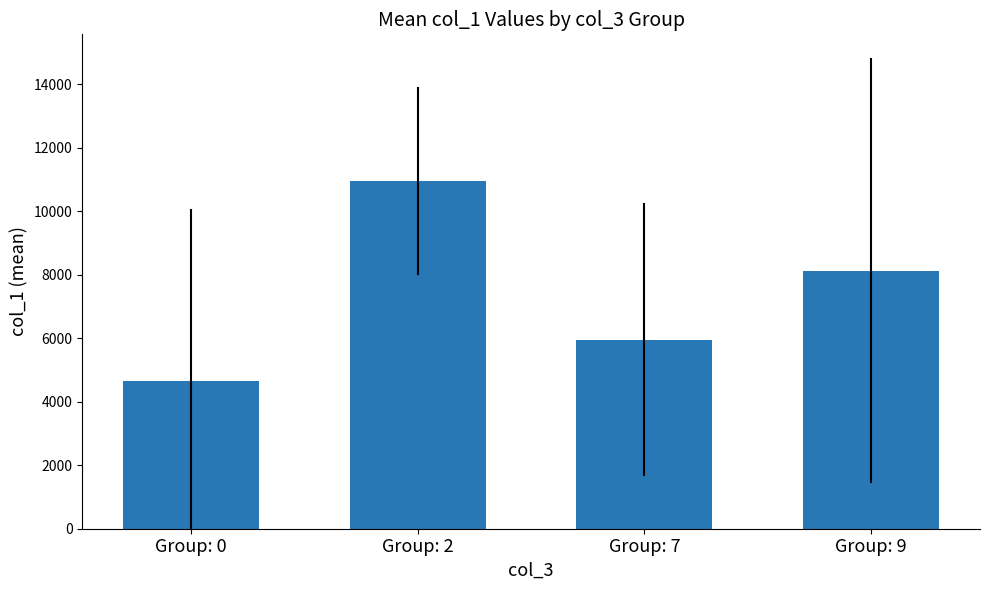

The chart shows a value of 7527.8 at Group: 0. True or false?

False